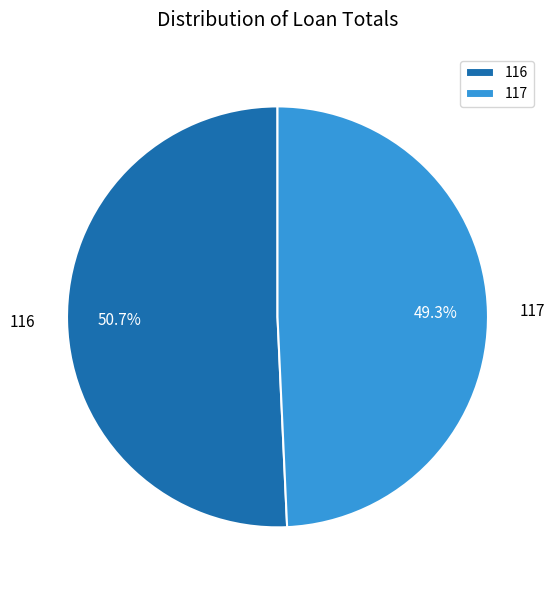

Is it true that 116 is 45% of the pie?

False